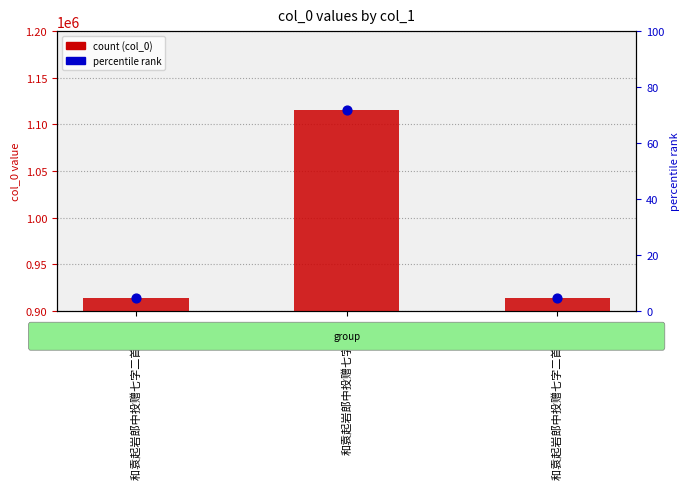

Which has a higher value, 和袁起岩郎中投赠七字二首 其一 or 和袁起岩郎中投赠七字二首 其二?

和袁起岩郎中投赠七字二首 其一